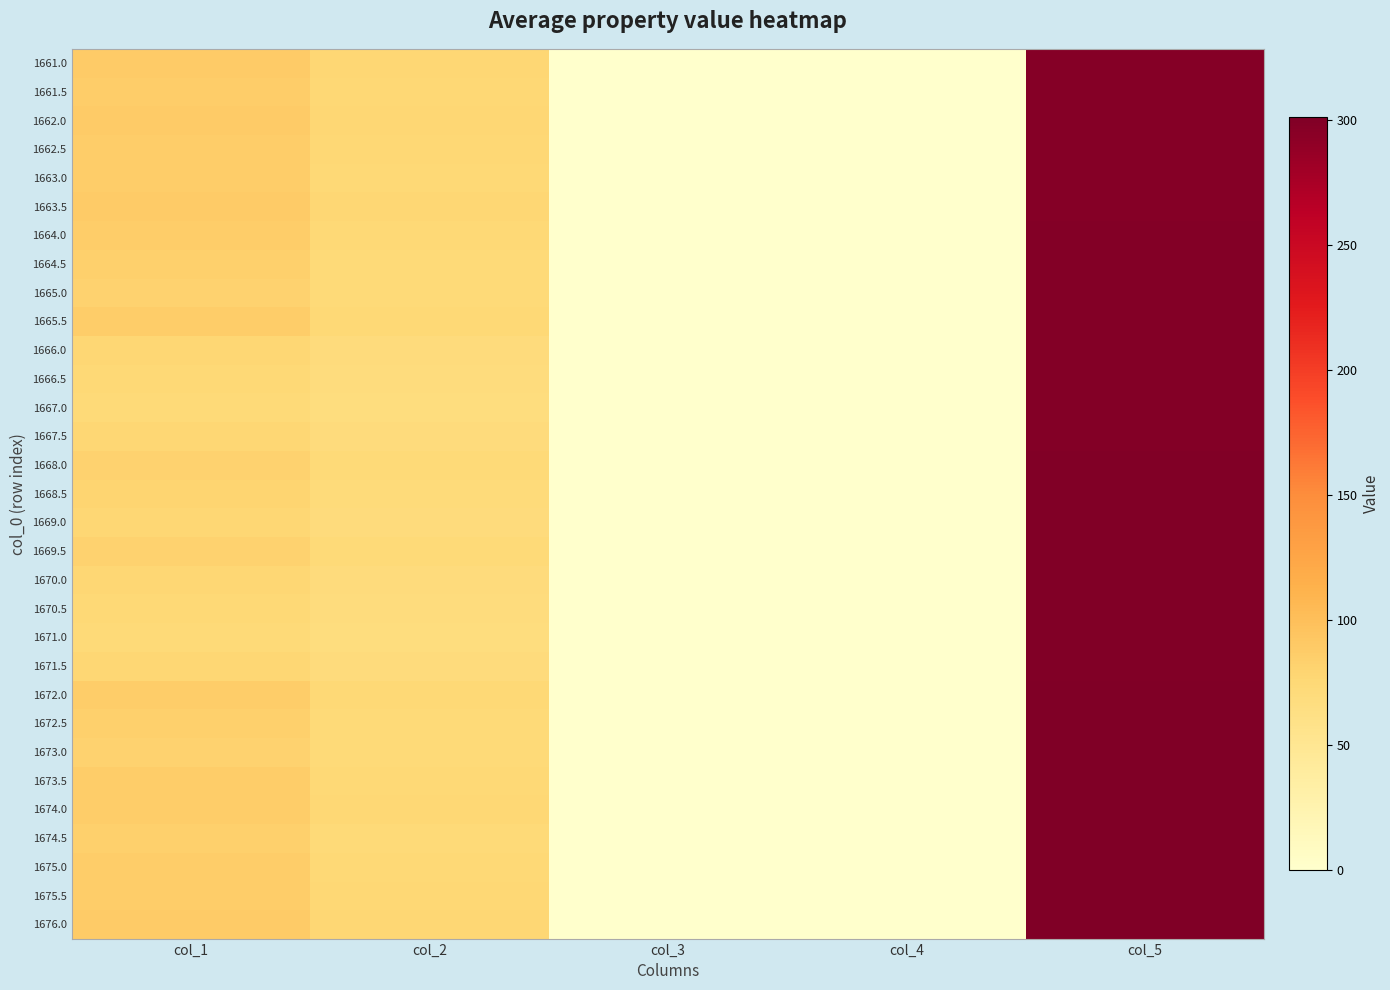

Reading left to right, list all the values displayed in this chart.

1661.0: col_1=89.0	col_2=77.0	col_3=0.5	col_4=0.0	col_5=297.0
1661.5: col_1=87.0	col_2=76.0	col_3=0.5	col_4=0.0	col_5=297.0
1662.0: col_1=89.0	col_2=77.0	col_3=0.5	col_4=0.0	col_5=297.0
1662.5: col_1=87.0	col_2=76.0	col_3=0.5	col_4=0.0	col_5=297.0
1663.0: col_1=86.0	col_2=75.0	col_3=0.5	col_4=0.0	col_5=297.0
1663.5: col_1=89.0	col_2=77.0	col_3=0.5	col_4=0.0	col_5=297.0
1664.0: col_1=86.0	col_2=75.0	col_3=0.5	col_4=0.0	col_5=298.0
1664.5: col_1=84.0	col_2=74.0	col_3=0.5	col_4=0.0	col_5=298.0
1665.0: col_1=82.0	col_2=73.0	col_3=0.5	col_4=0.0	col_5=298.0
1665.5: col_1=86.0	col_2=75.0	col_3=0.5	col_4=0.0	col_5=298.0
1666.0: col_1=77.0	col_2=70.0	col_3=0.5	col_4=0.0	col_5=298.0
1666.5: col_1=75.0	col_2=69.0	col_3=0.5	col_4=0.0	col_5=298.0
1667.0: col_1=74.0	col_2=68.0	col_3=0.5	col_4=0.0	col_5=298.0
1667.5: col_1=77.0	col_2=70.0	col_3=0.5	col_4=0.0	col_5=298.0
1668.0: col_1=82.0	col_2=73.0	col_3=0.5	col_4=0.0	col_5=299.0
1668.5: col_1=79.0	col_2=71.0	col_3=0.5	col_4=0.0	col_5=299.0
1669.0: col_1=77.0	col_2=70.0	col_3=0.5	col_4=0.0	col_5=299.0
1669.5: col_1=82.0	col_2=73.0	col_3=0.5	col_4=0.0	col_5=299.0
1670.0: col_1=77.0	col_2=70.0	col_3=0.5	col_4=0.0	col_5=299.0
1670.5: col_1=75.0	col_2=69.0	col_3=0.5	col_4=0.0	col_5=299.0
1671.0: col_1=74.0	col_2=68.0	col_3=0.5	col_4=0.0	col_5=299.0
1671.5: col_1=77.0	col_2=70.0	col_3=0.5	col_4=0.0	col_5=299.0
1672.0: col_1=86.0	col_2=75.0	col_3=0.5	col_4=0.0	col_5=300.0
1672.5: col_1=84.0	col_2=74.0	col_3=0.5	col_4=0.0	col_5=300.0
1673.0: col_1=82.0	col_2=73.0	col_3=0.5	col_4=0.0	col_5=300.0
1673.5: col_1=86.0	col_2=75.0	col_3=0.5	col_4=0.0	col_5=300.0
1674.0: col_1=87.0	col_2=76.0	col_3=0.5	col_4=0.0	col_5=300.0
1674.5: col_1=84.0	col_2=74.0	col_3=0.5	col_4=0.0	col_5=300.0
1675.0: col_1=86.0	col_2=75.0	col_3=0.5	col_4=0.0	col_5=300.0
1675.5: col_1=87.0	col_2=76.0	col_3=0.5	col_4=0.0	col_5=300.0
1676.0: col_1=89.0	col_2=77.0	col_3=1.0	col_4=0.0	col_5=301.0